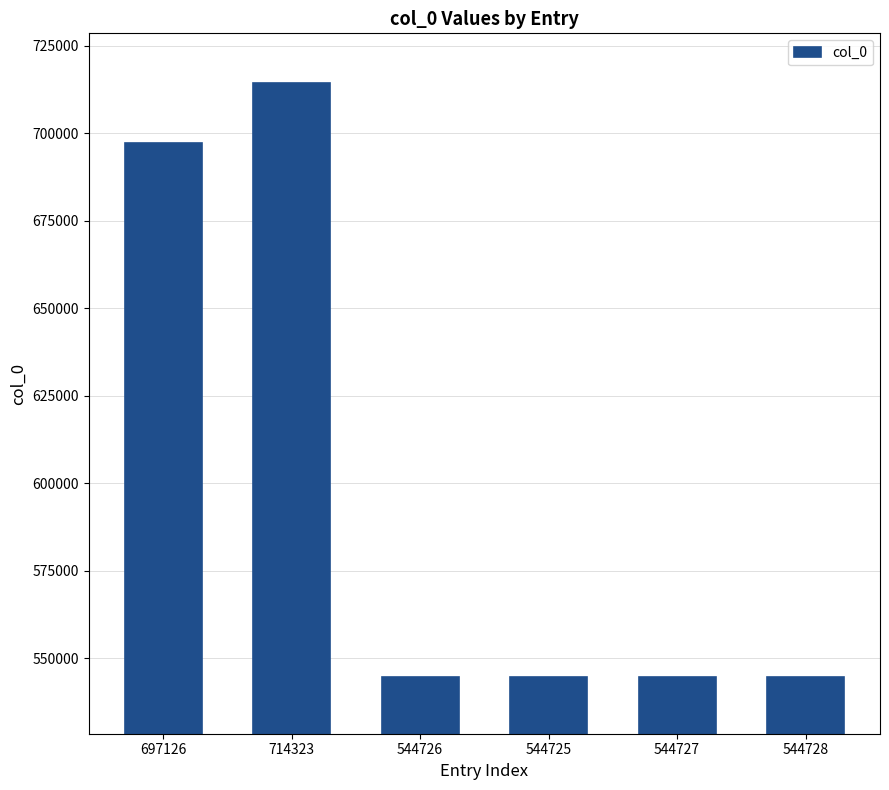

Which category has the highest value across all series?

714323